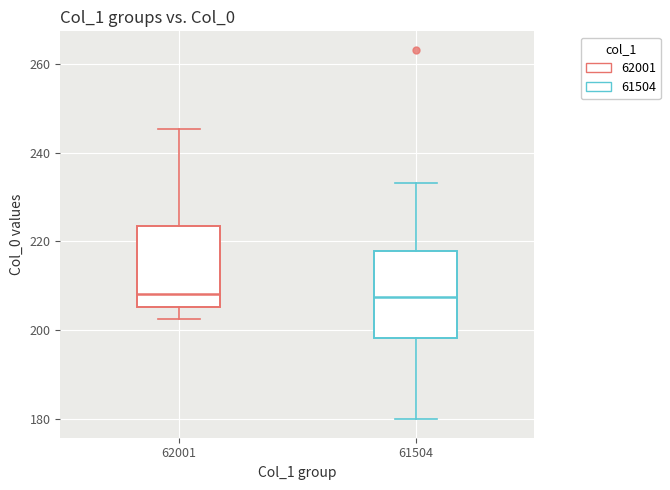

Reading left to right, read every box against the y-axis: the position of its median line, the range the box covers, and the ends of its whiskers. The values are not printed on the chart, so give them approximately, as read against the axis.

62001: median 208, box 206 to 224, whiskers 202 to 246
61504: median 208, box 198 to 218, whiskers 180 to 234